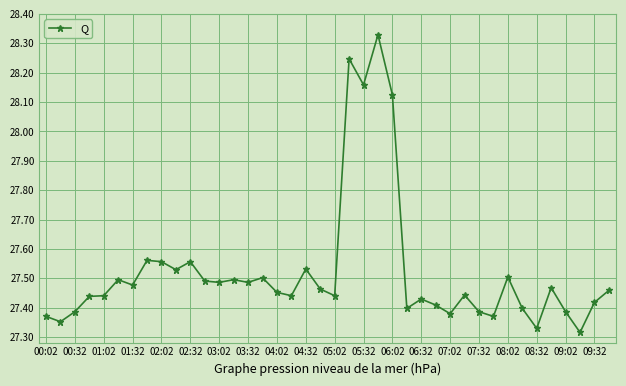

Does the chart have visible grid lines?

Yes